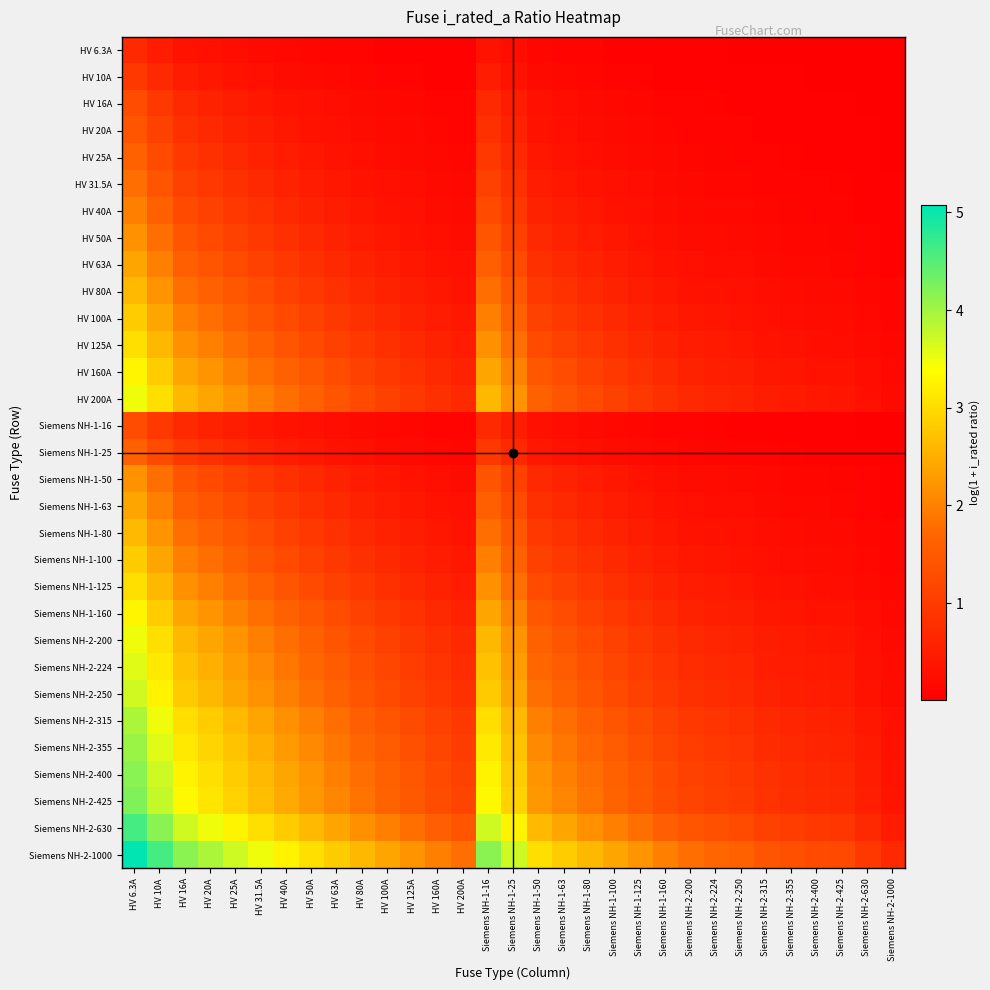

Which series has the largest range (max minus min)?

Siemens NH-2-1000